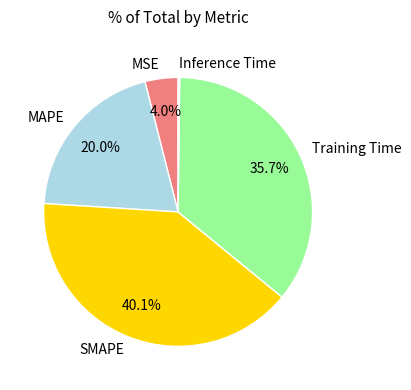

Approximately how many times larger is the value at SMAPE compared to Training Time?

1.1